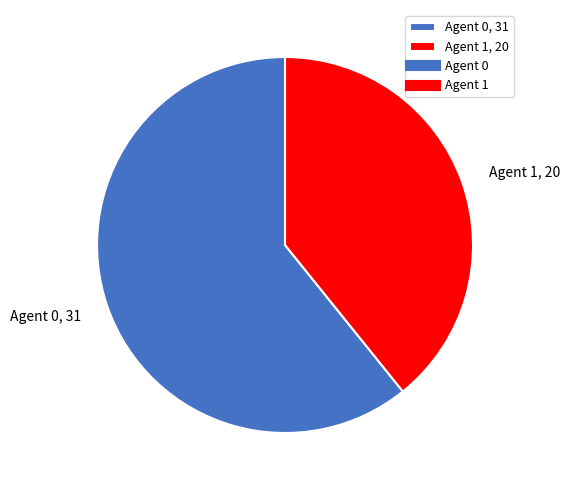

What is the majority slice?

Agent 0, 31